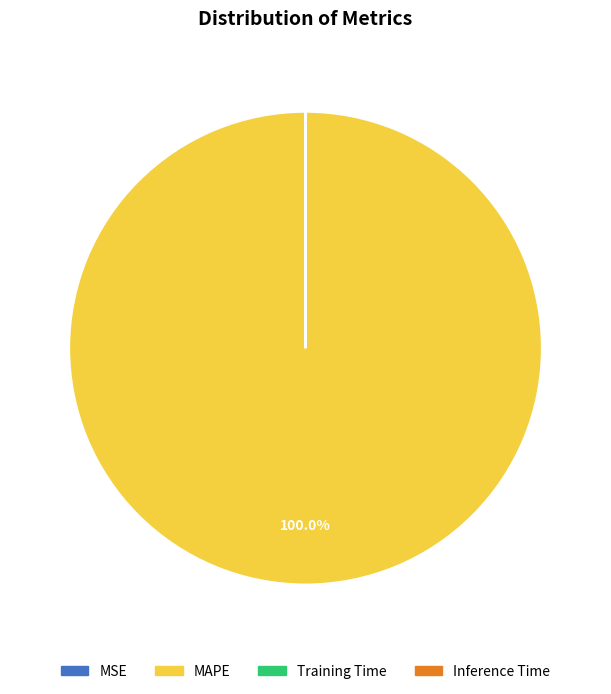

Which slice is the largest?

MAPE